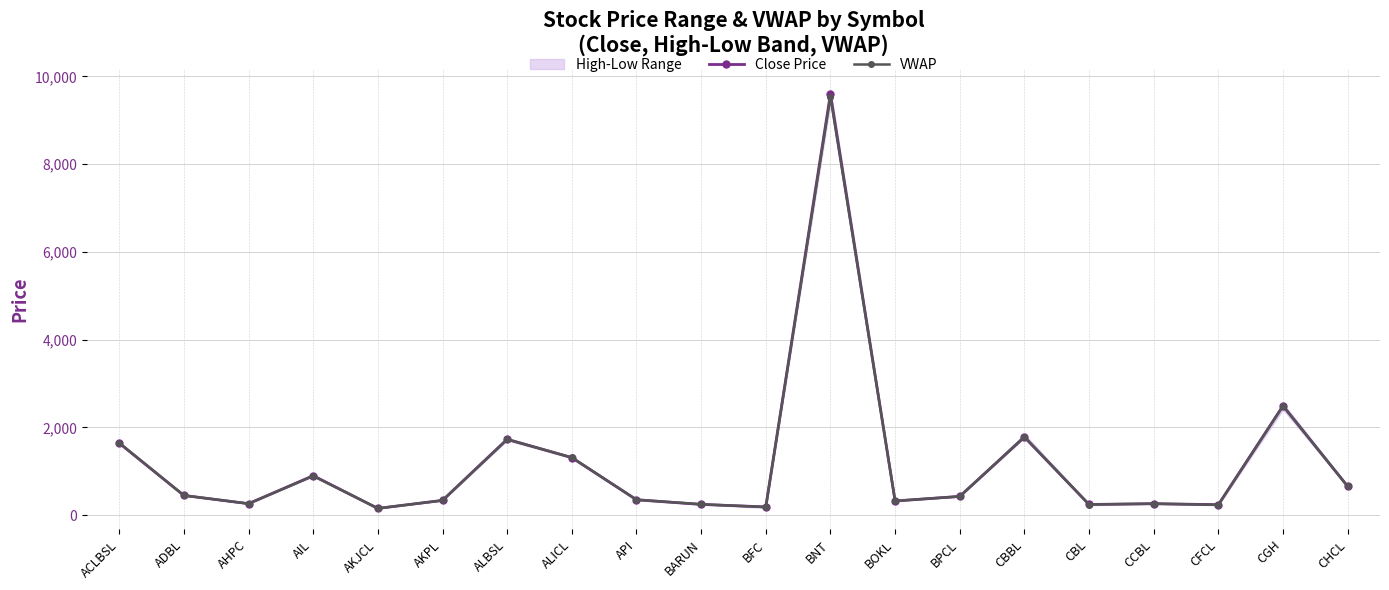

Is the value of Close Price at CBBL greater than the value of VWAP at CBBL?

No